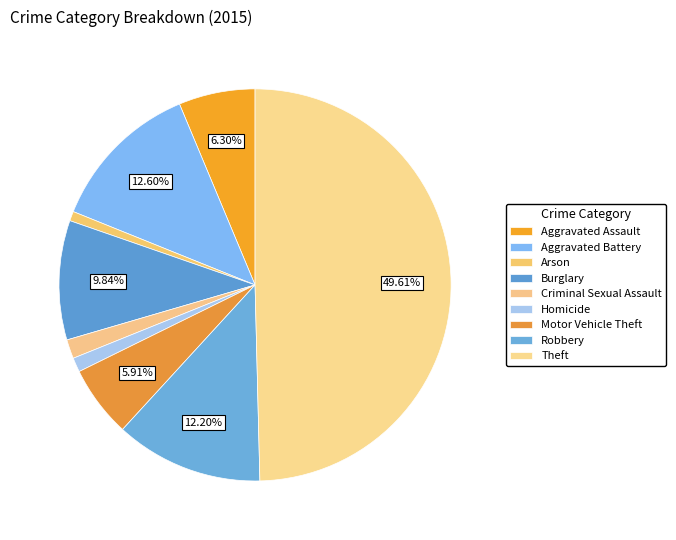

How many segments does this pie chart have?

9